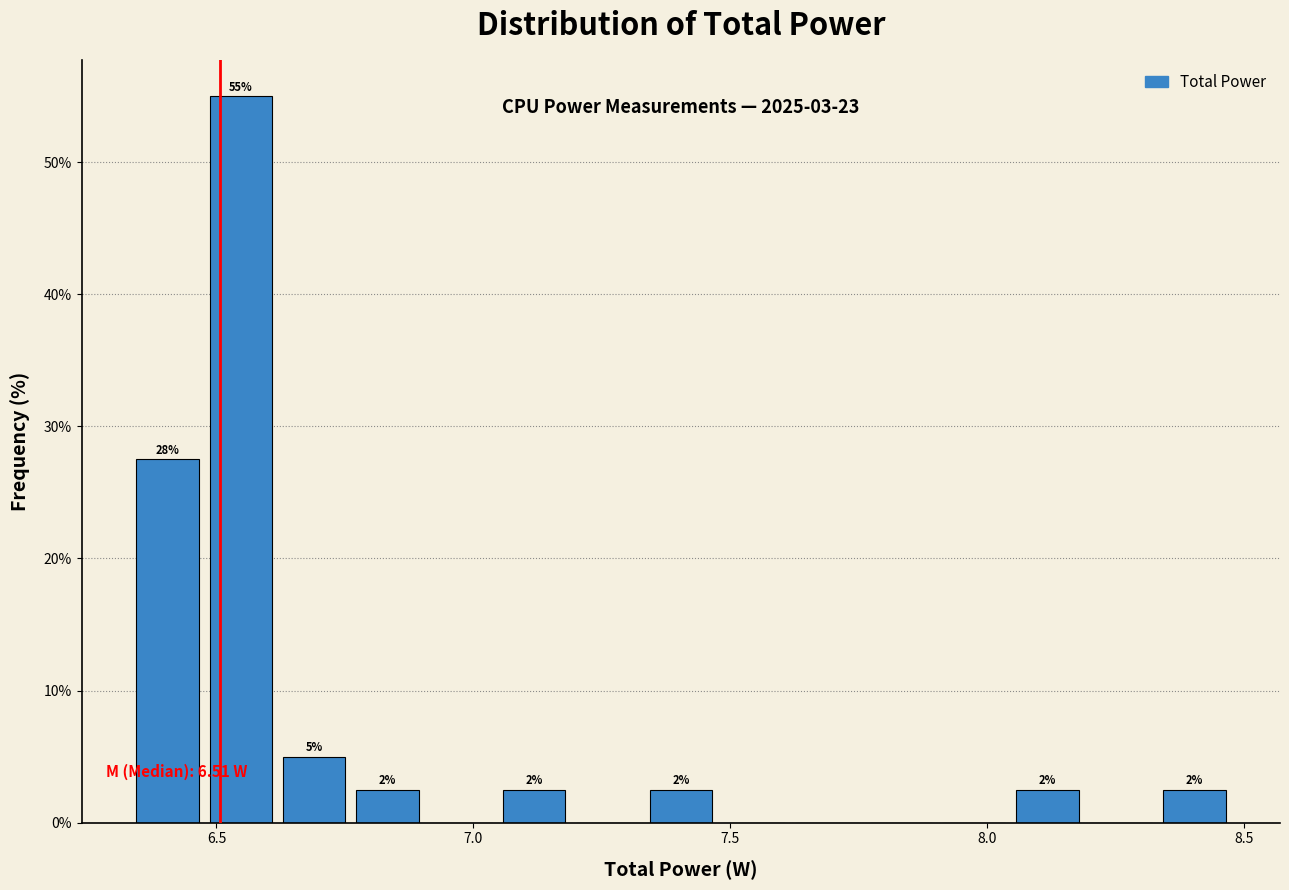

Around what value on the x-axis is the tallest bar? Give the approximate position of its centre, as read against the axis.

6.55